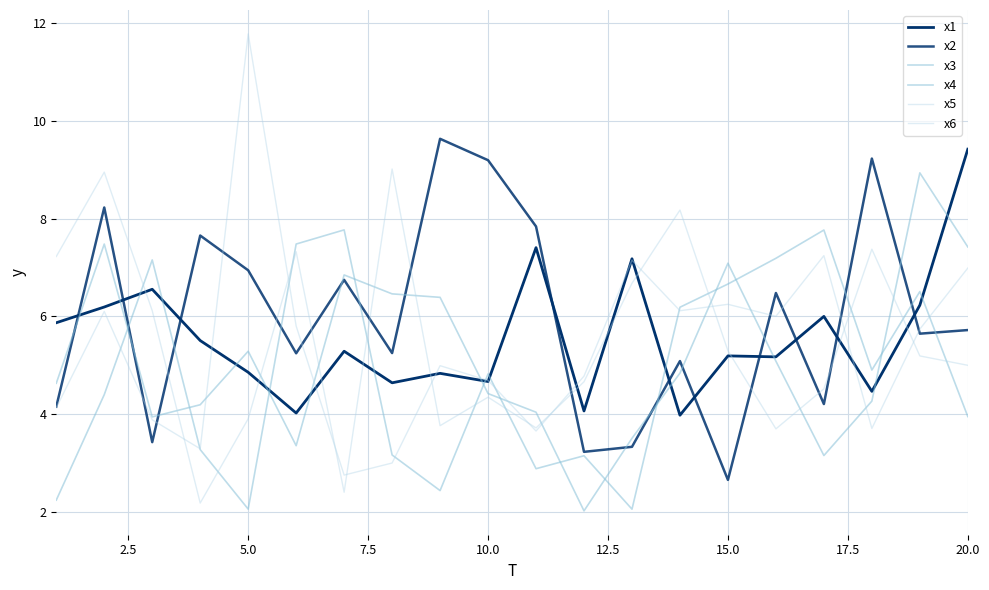

In x6, how many points are lower than both neighbors (excluding endpoints)?

6